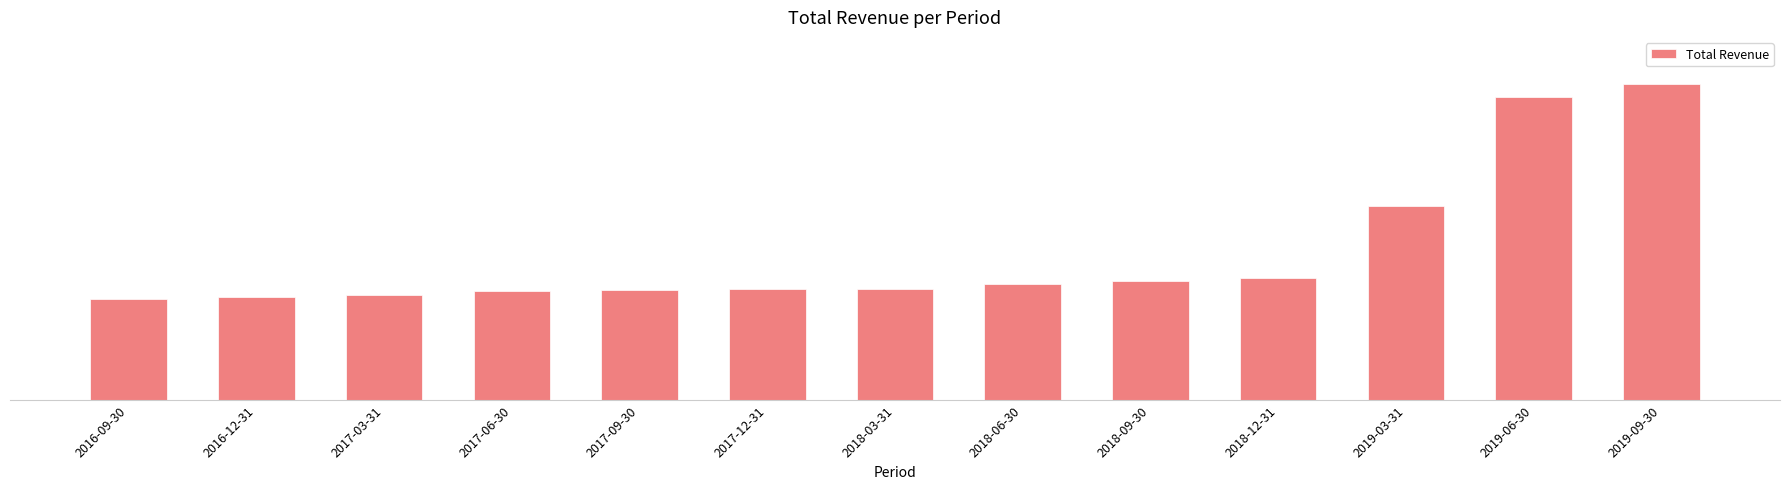

Approximately how many times larger is the value at 2019-06-30 compared to 2017-06-30?

2.8